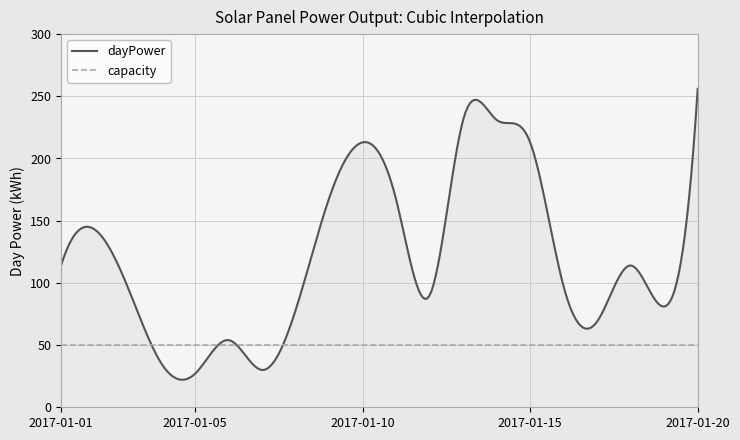

Does the chart have visible grid lines?

Yes